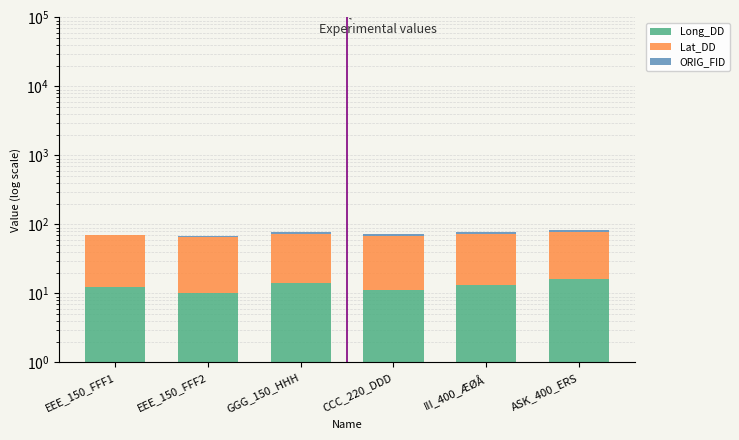

True or false: ORIG_FID has a value of 4.8 at GGG_150_HHH.

False